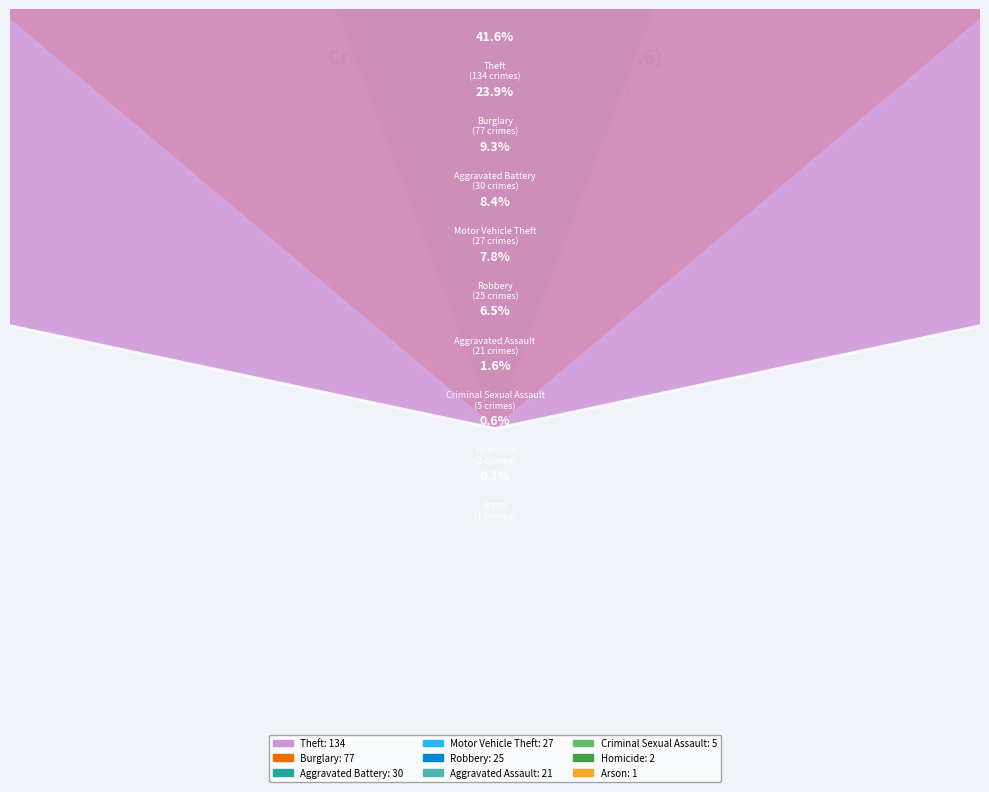

Does Robbery represent more than half of the total?

No